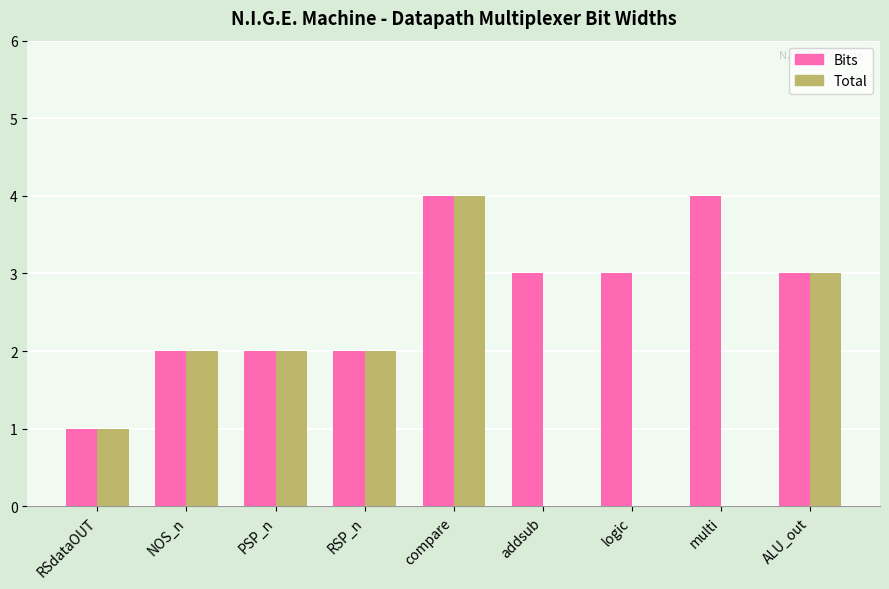

Between addsub and multi, which series saw the biggest shift?

Bits